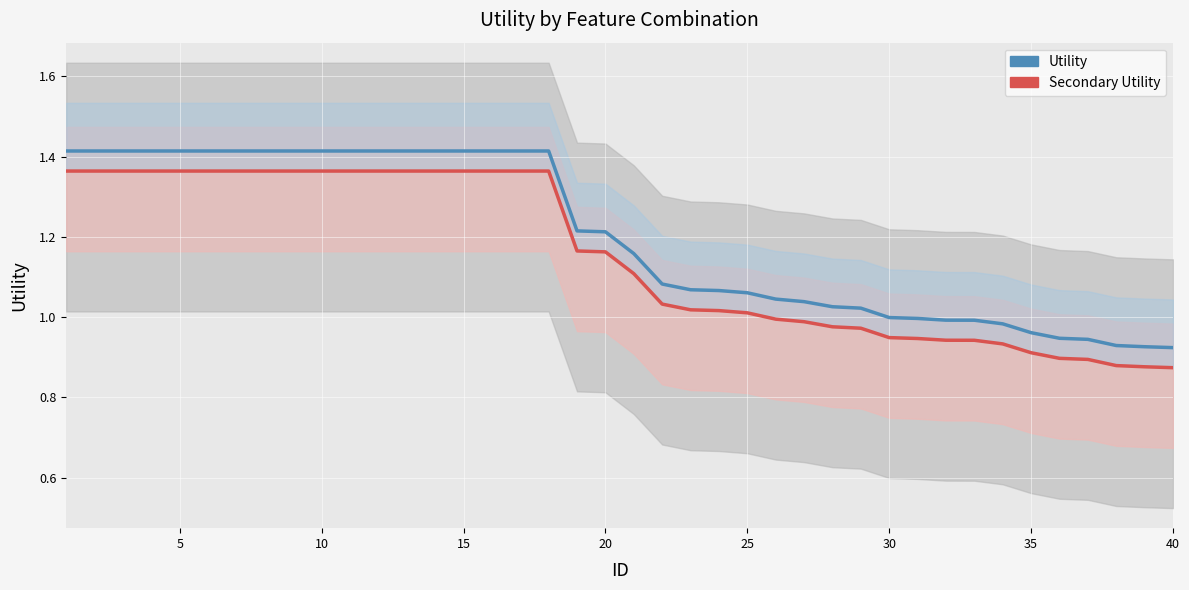

What are all the series names shown in the legend?

Secondary Utility, Utility